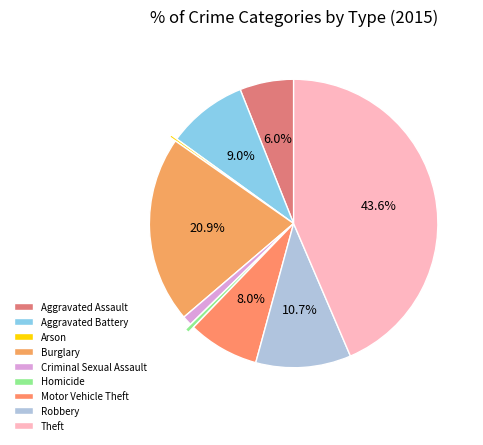

Rank the categories by value from lowest to highest.

Arson, Homicide, Criminal Sexual Assault, Aggravated Assault, Motor Vehicle Theft, Aggravated Battery, Robbery, Burglary, Theft